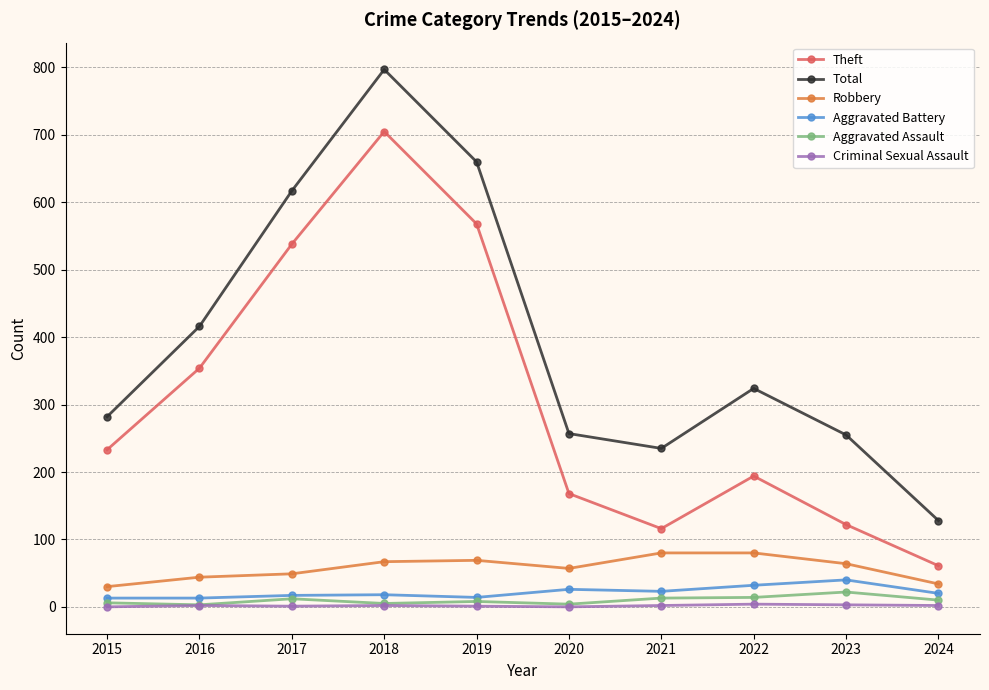

Is it true that Total equals 48 at 2024?

False